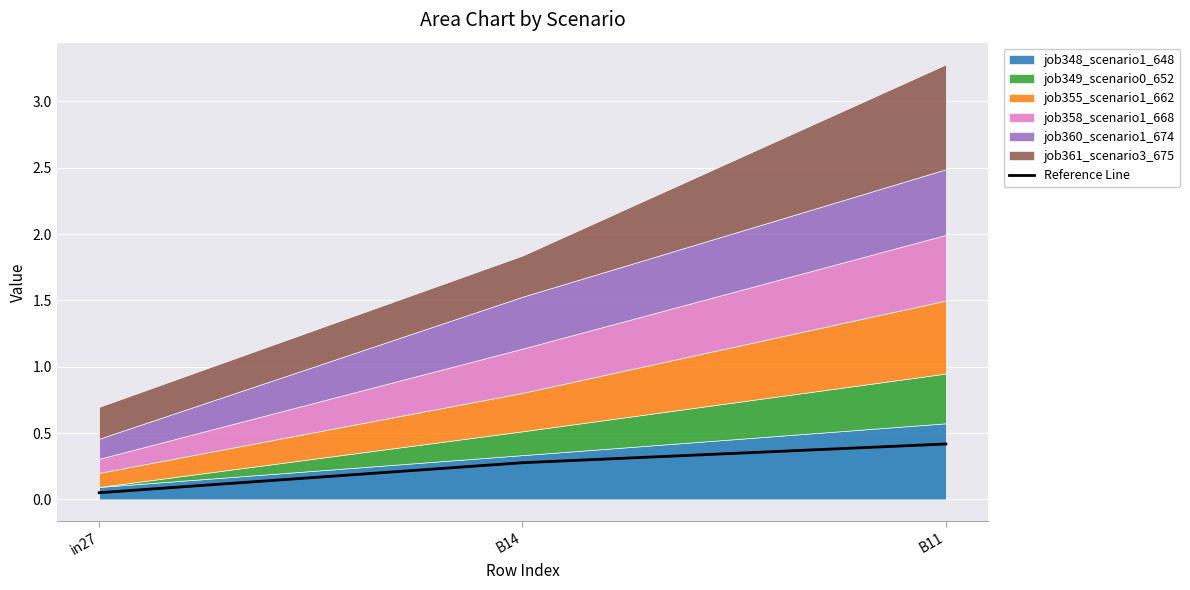

Rank the categories by value from highest to lowest.

B11, B14, in27